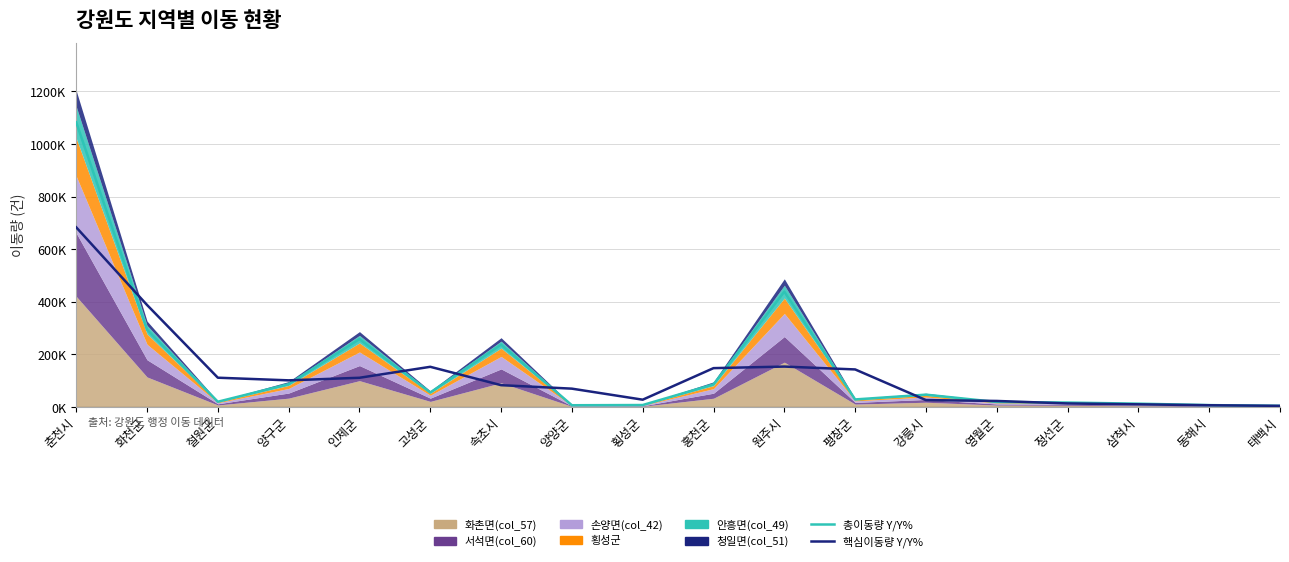

What is the label of the 4th point from the right?

정선군